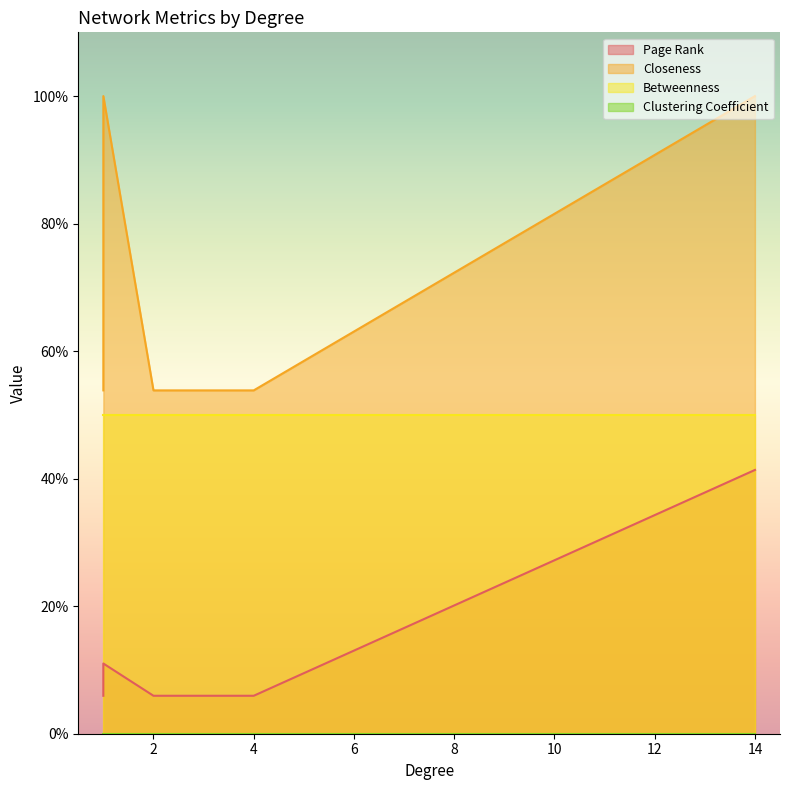

What is the difference between the highest and lowest values at 1?

0.5